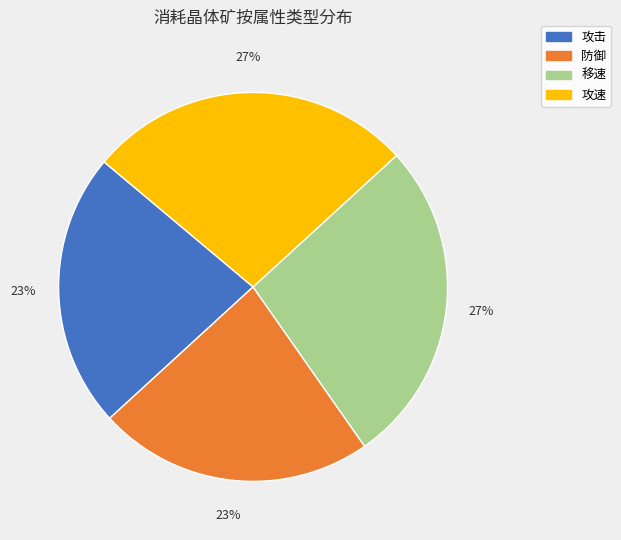

Is there a majority slice in this chart?

No